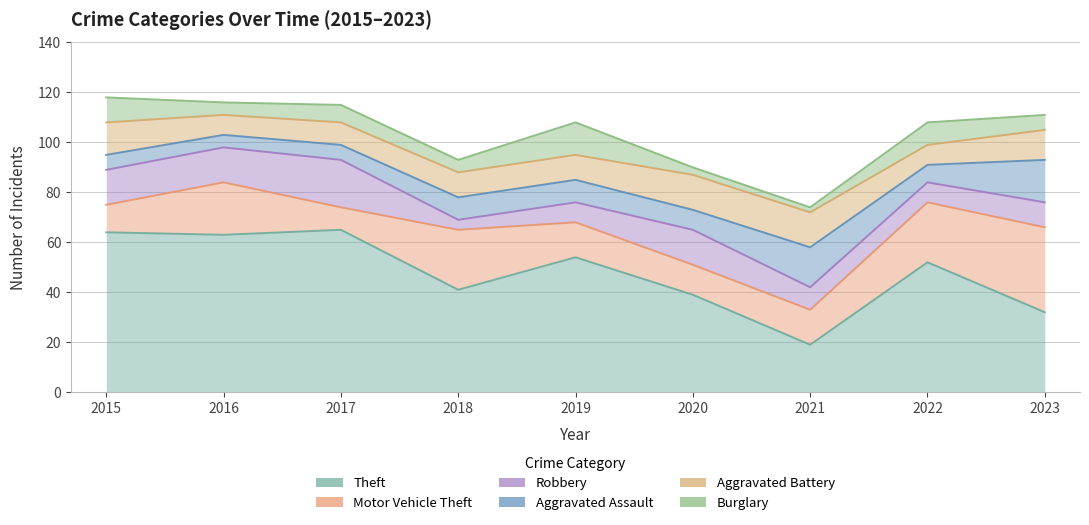

What is the difference between the second highest and second lowest values in the Aggravated Battery series?

6